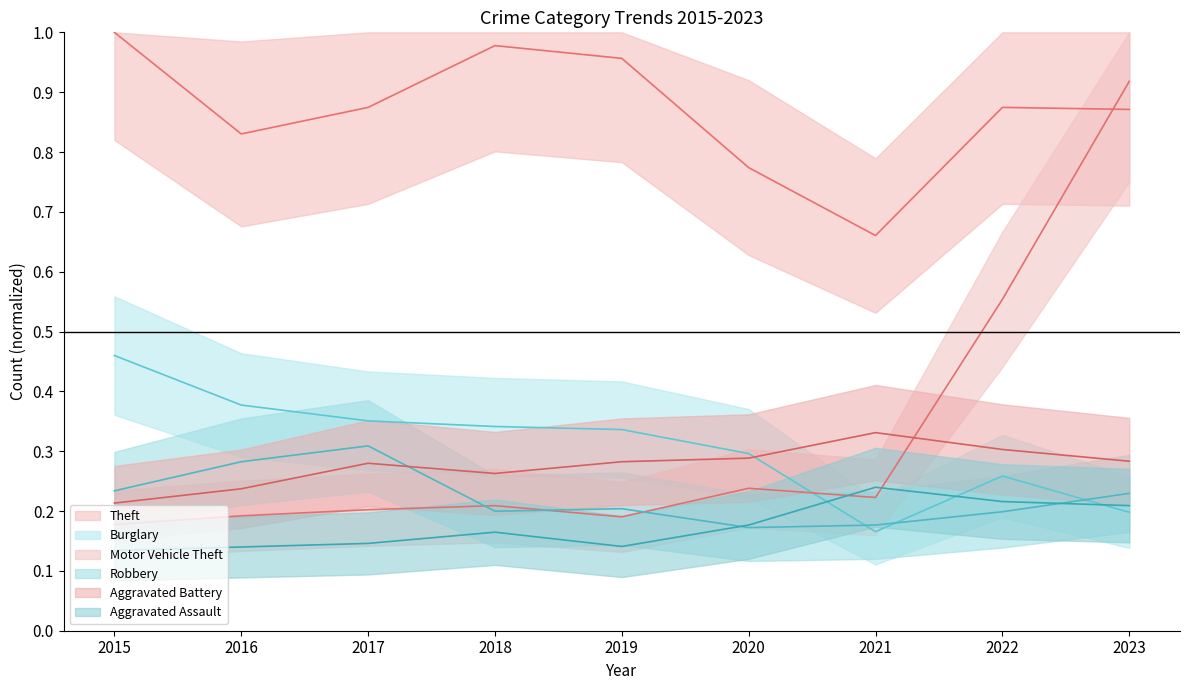

Is this an area chart (filled region under the line)?

No